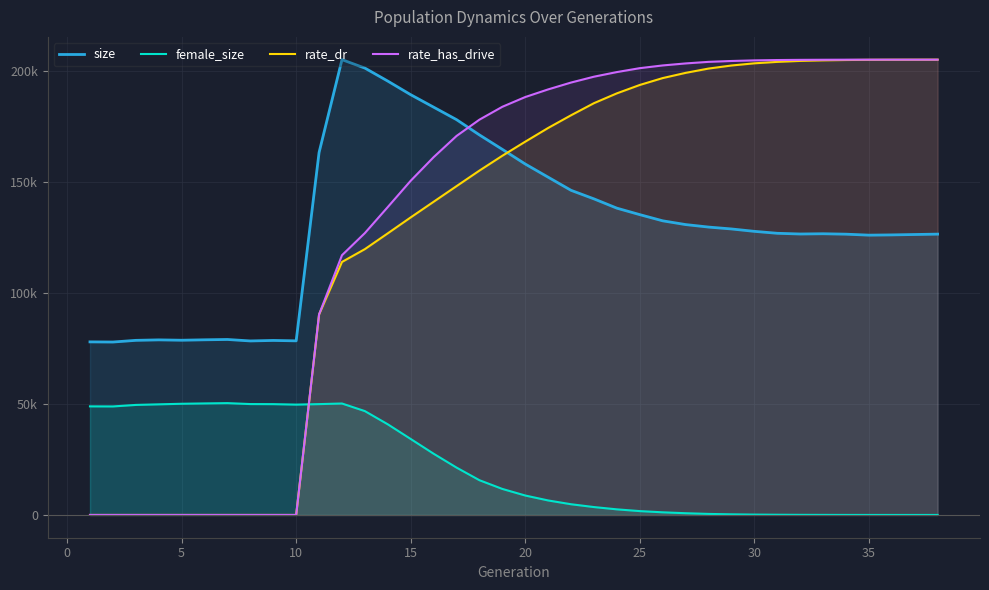

Which series has the widest spread of values?

rate_has_drive